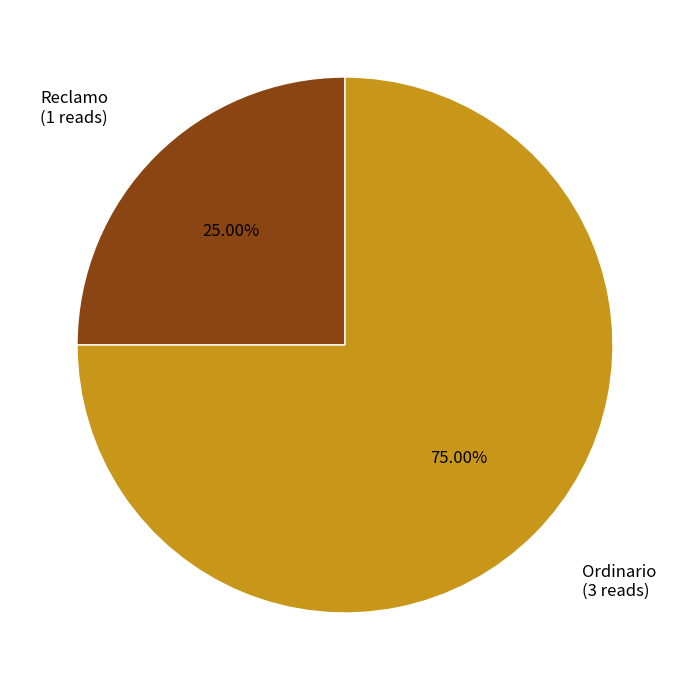

Does any single category account for the majority?

Yes